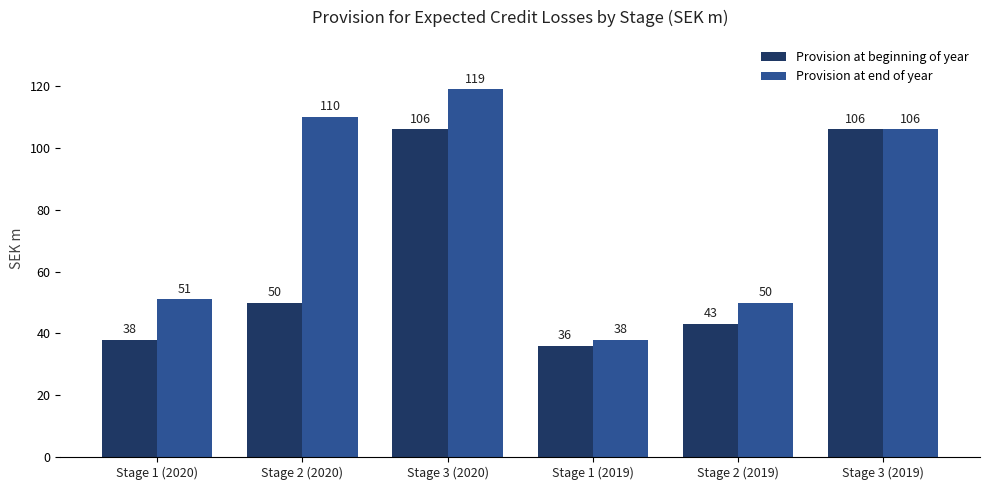

Rank the categories by Provision at end of year value from lowest to highest.

Stage 1 (2019), Stage 2 (2019), Stage 1 (2020), Stage 3 (2019), Stage 2 (2020), Stage 3 (2020)